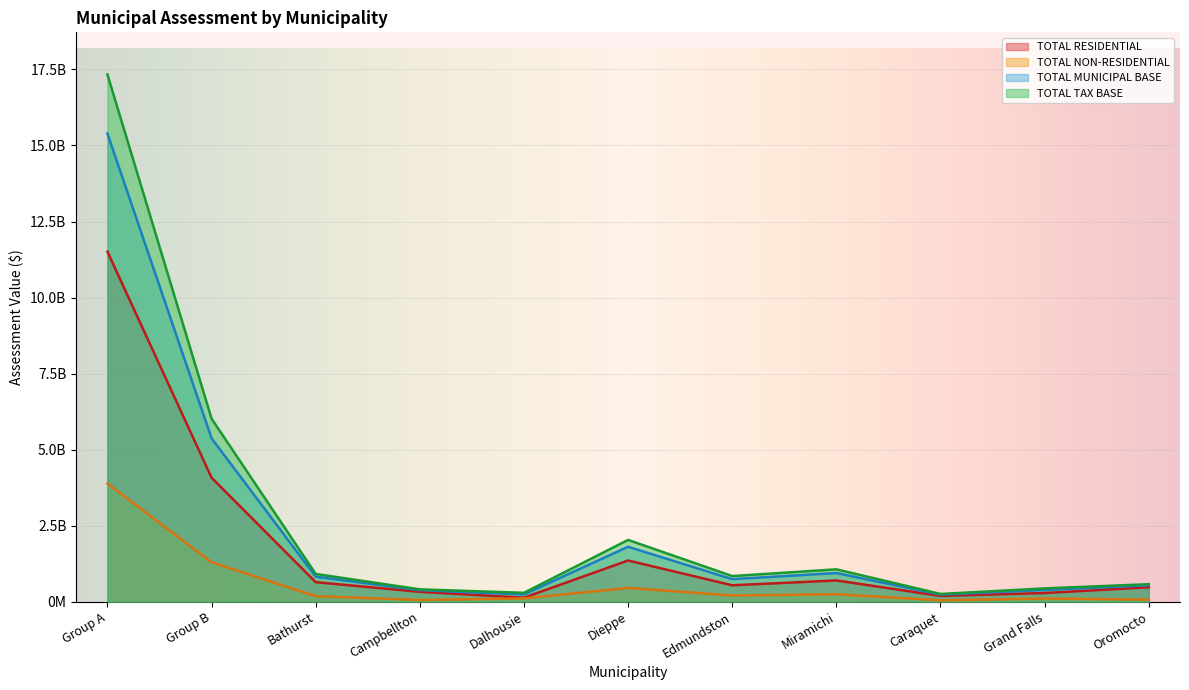

What is the label of the 8th point from the right?

Campbellton